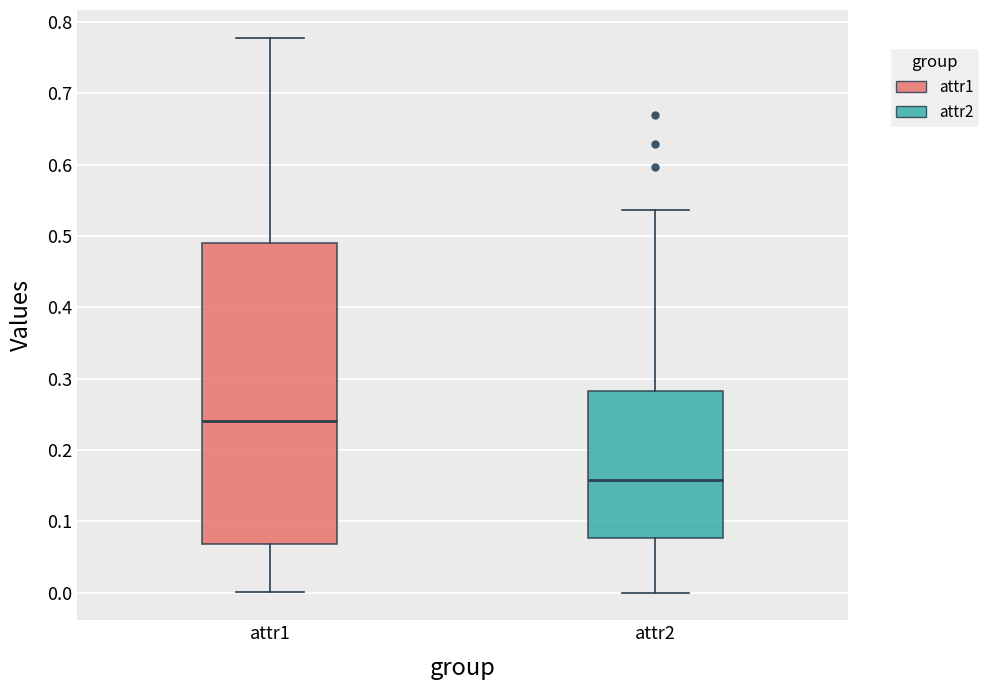

Where does the lower whisker of the box for attr2 end on the y-axis? The values are not printed on the chart, so give them approximately, as read against the axis.

0.00